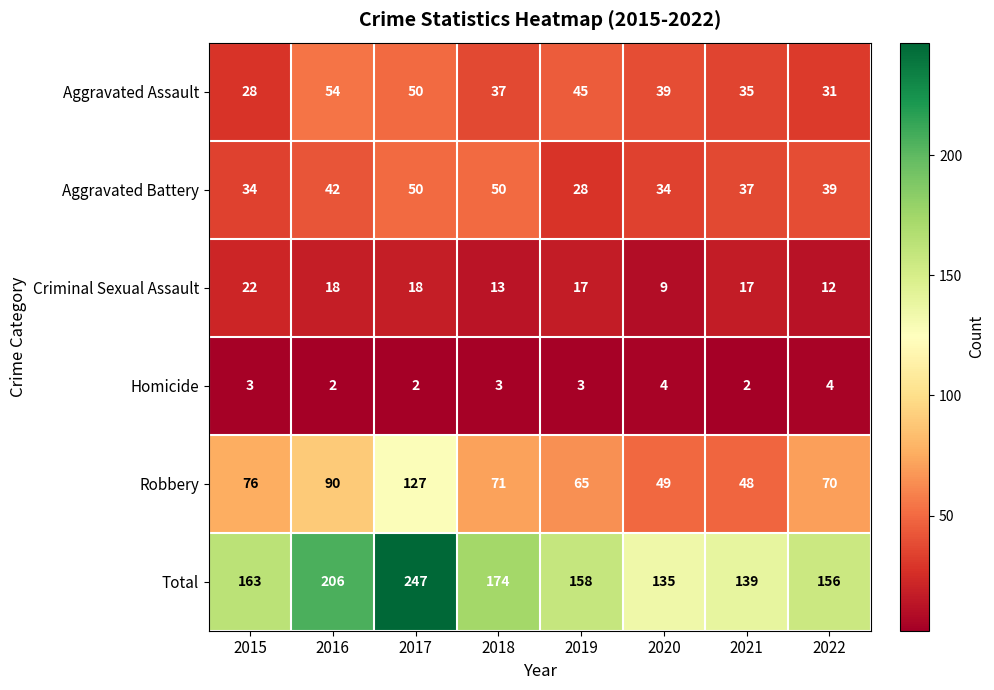

Which category has the lowest value in the Aggravated Assault series?

2015